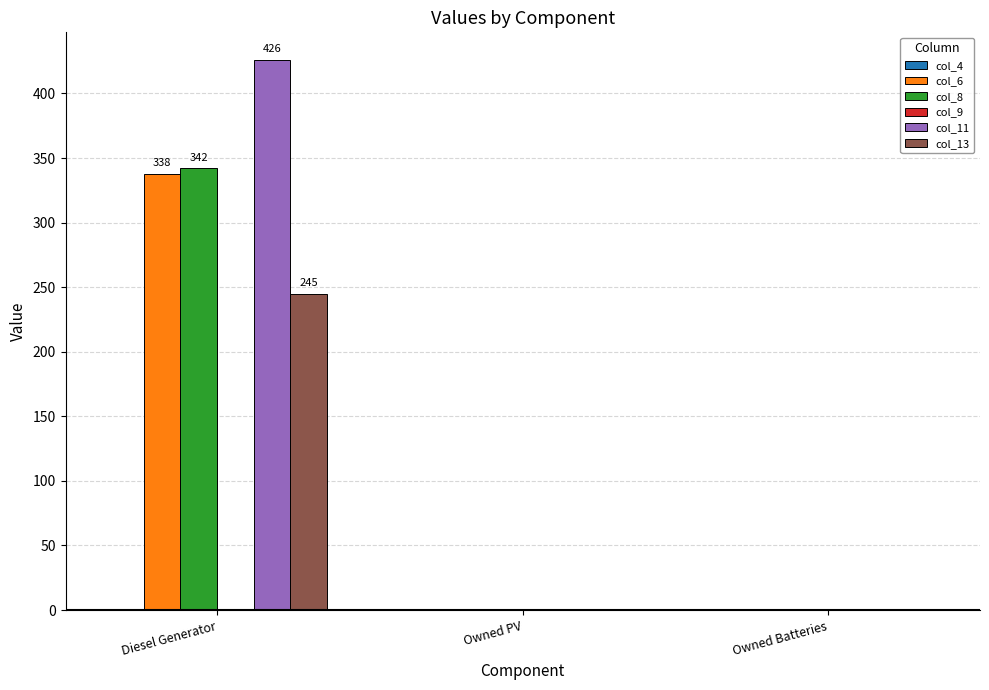

How many values in the col_13 series exceed 0?

1